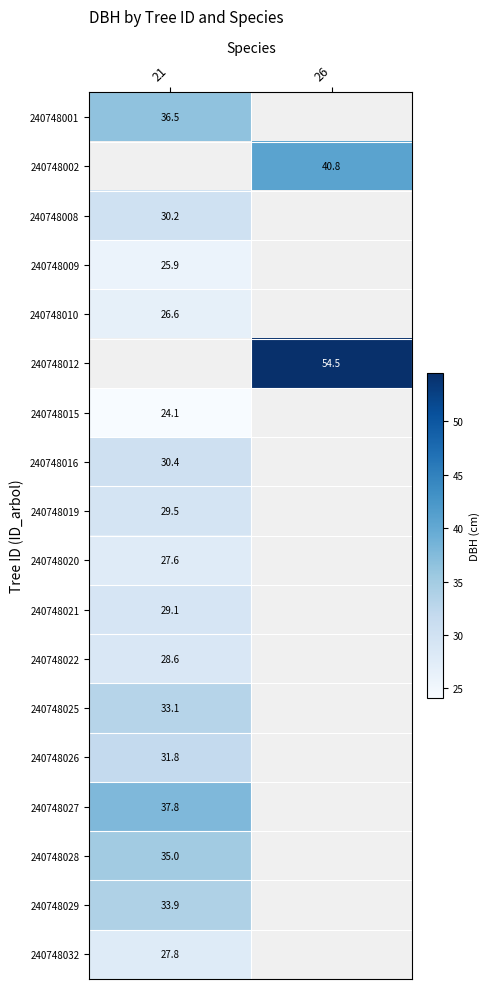

Is the value of 240748010 at 21 greater than the value of 240748015 at 21?

Yes